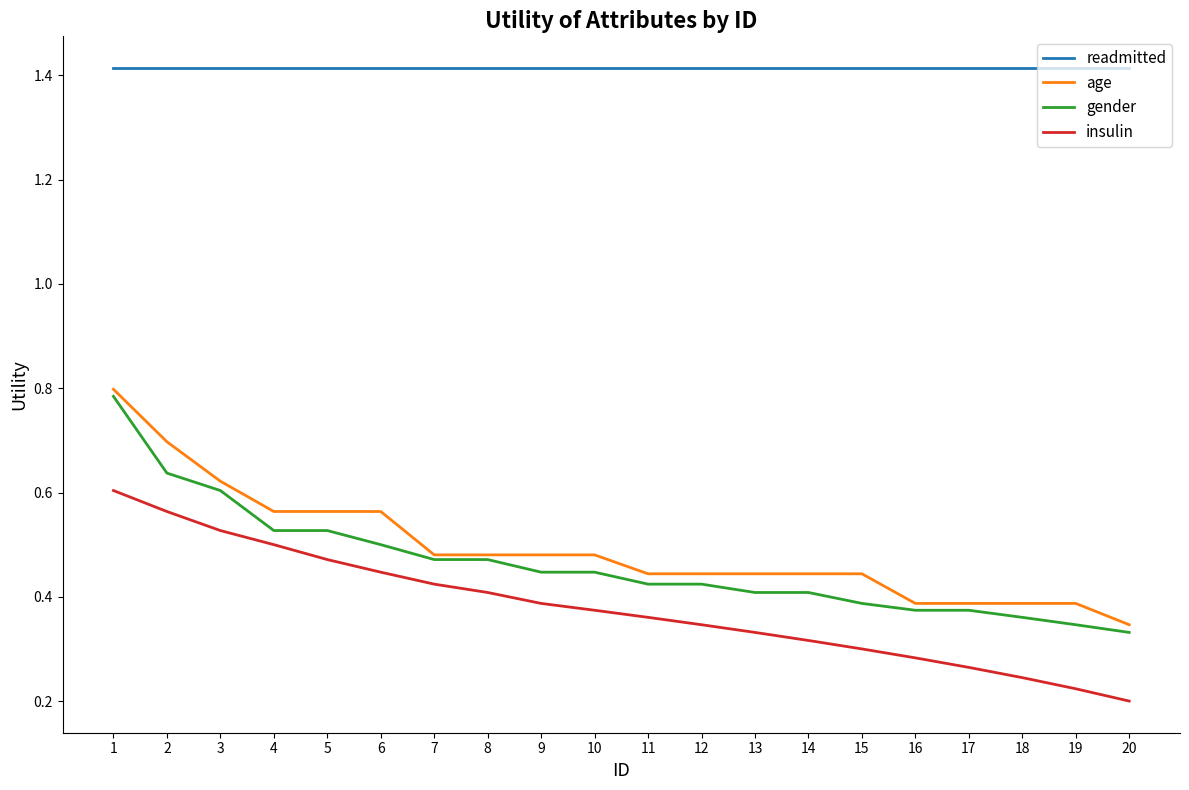

True or false: insulin and gender intersect in this chart.

False